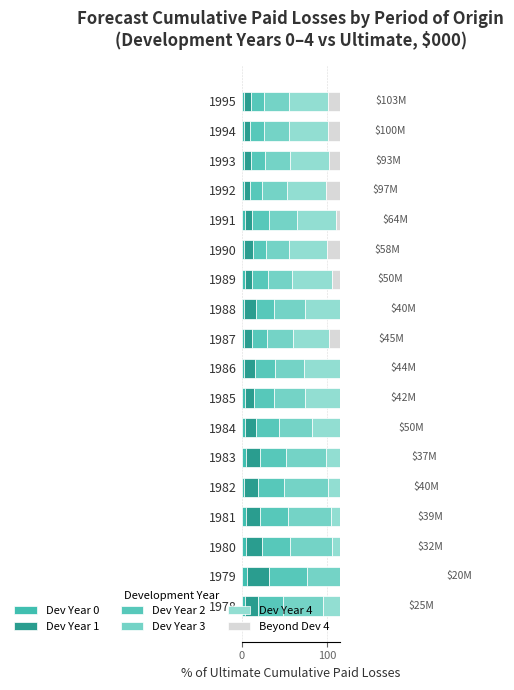

What is the average value of the Dev Year 3 series?

38.4